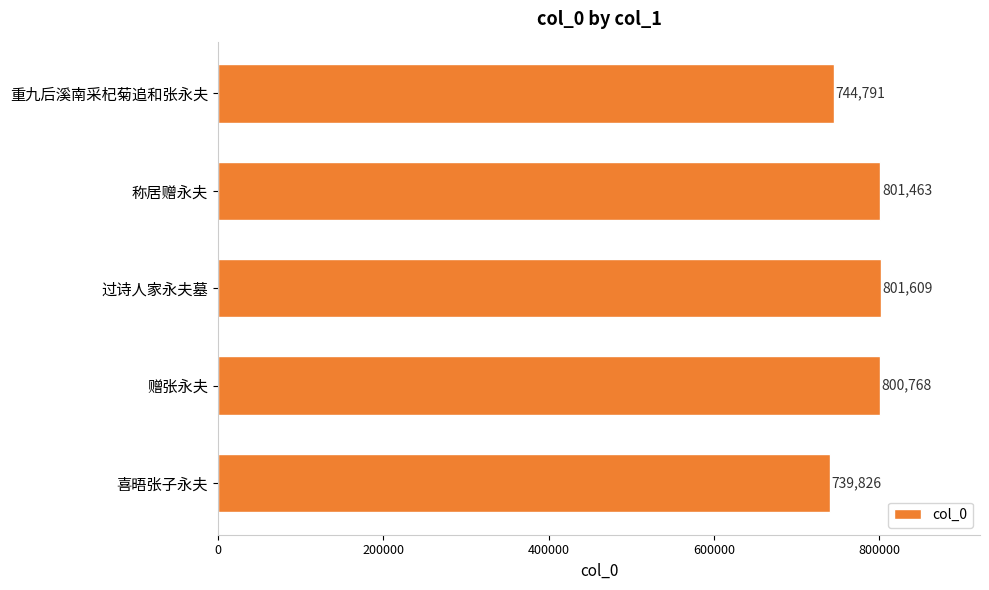

What is the maximum value shown in the chart?

801609